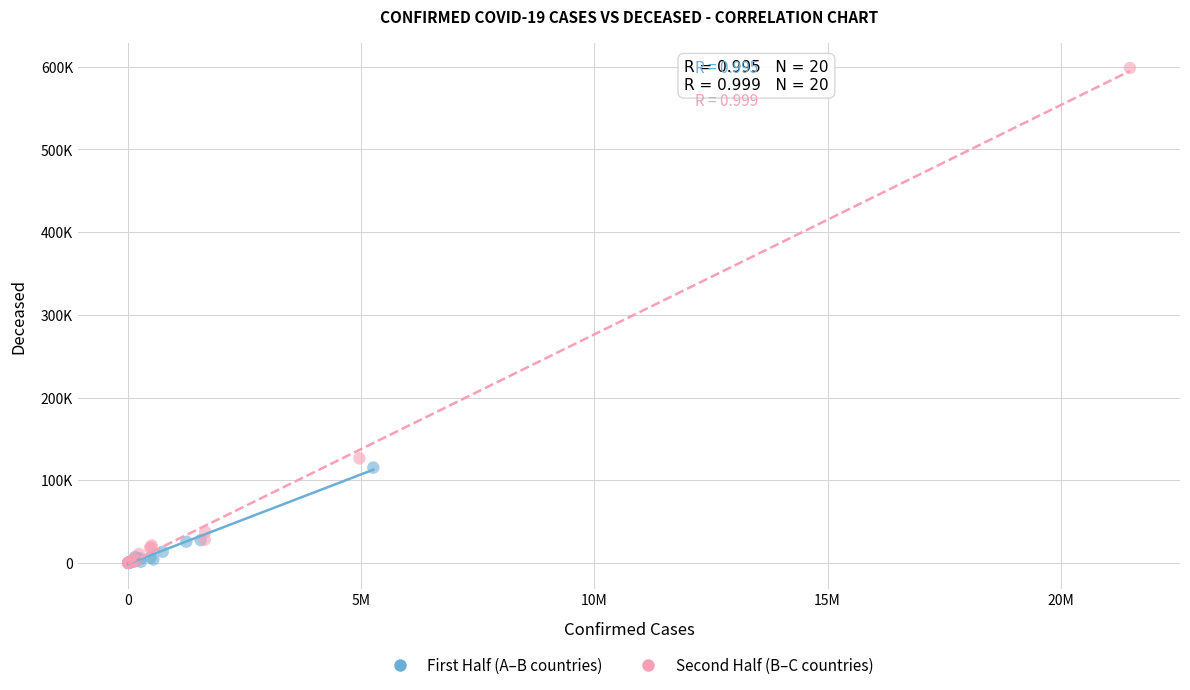

What are all the series names shown in the legend?

First Half (A–B countries), Second Half (B–C countries)